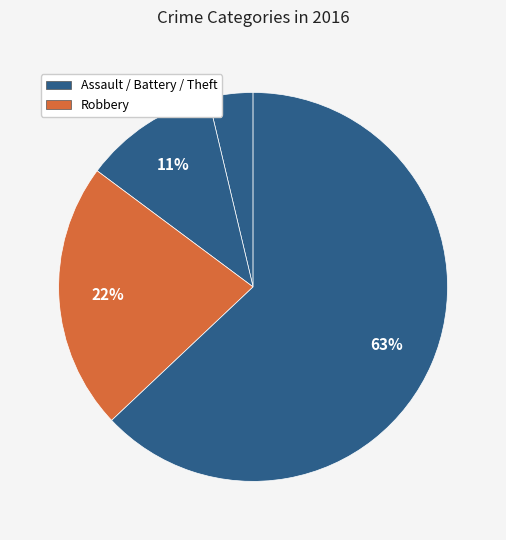

To the nearest percent, what is the average slice percentage?

25%